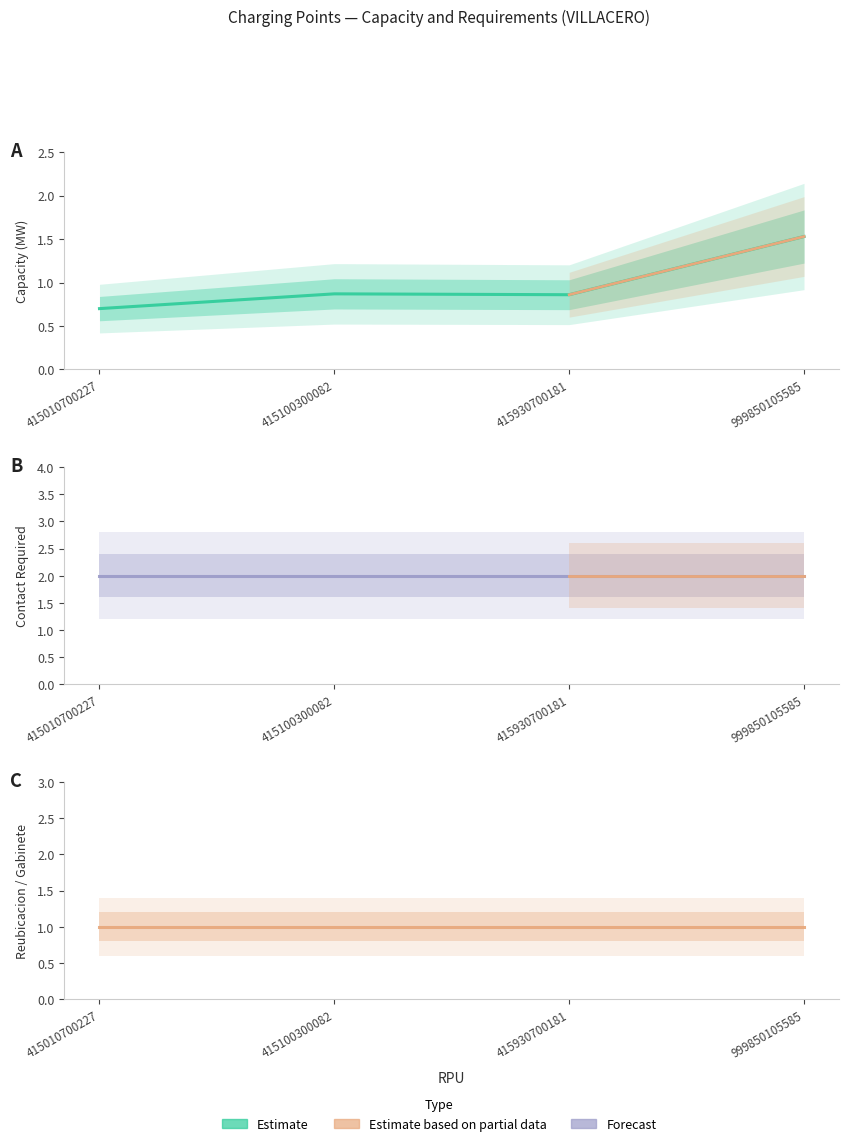

Is it true that REQUIERE CONTACTO ELECTRICO equals 2.0 at 415100300082?

True